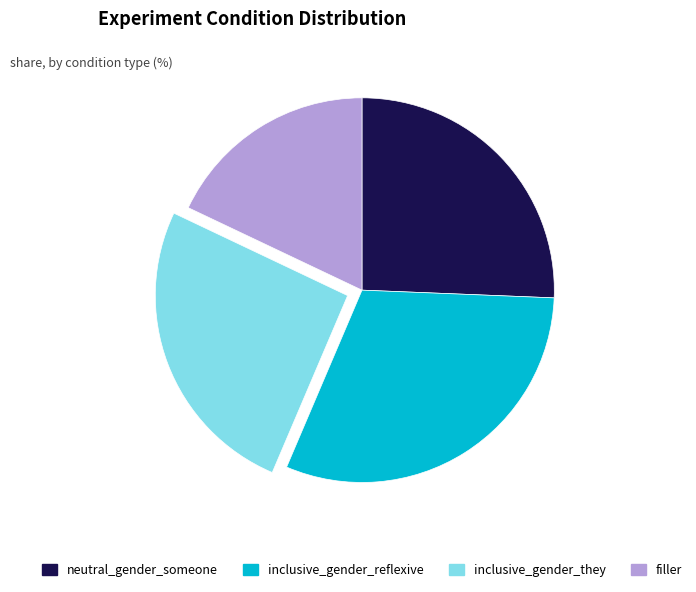

Does any single category account for the majority?

No